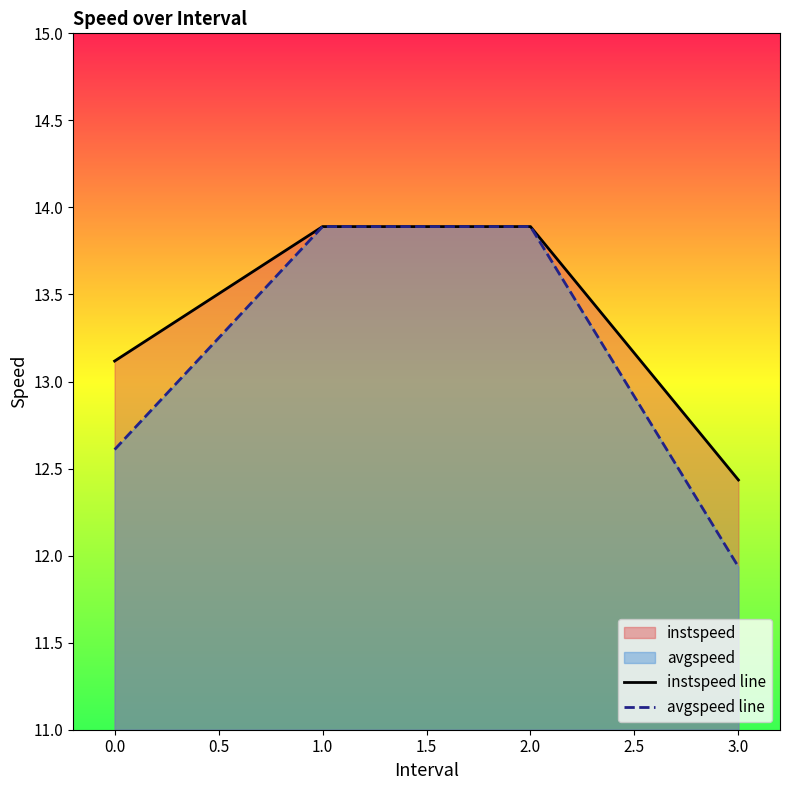

What is the average value of the instspeed line series?

13.3